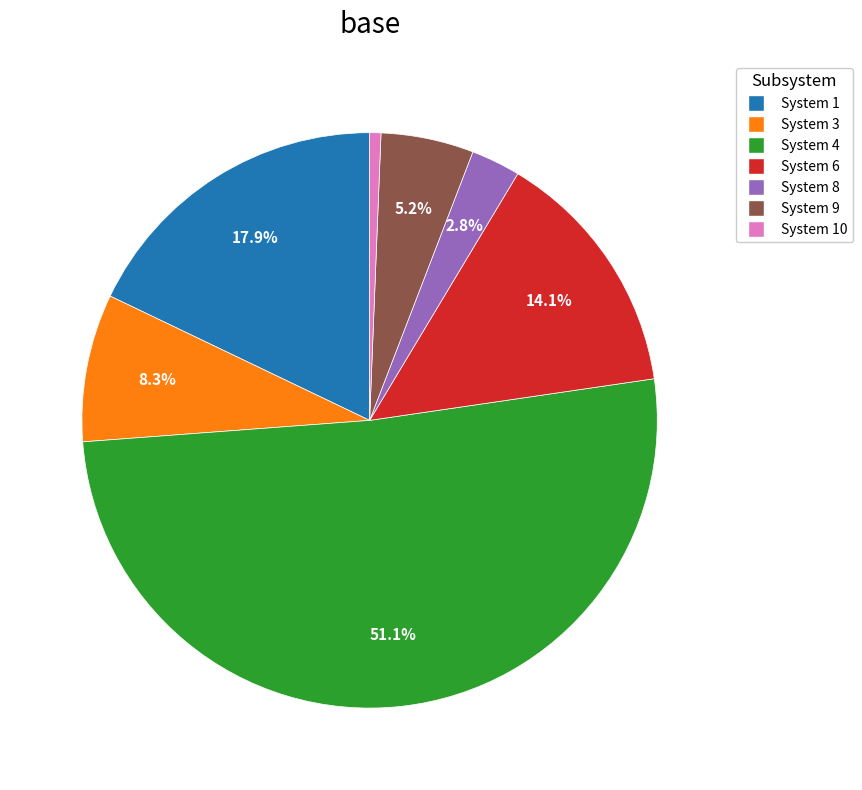

Which slice is the smallest?

System 10